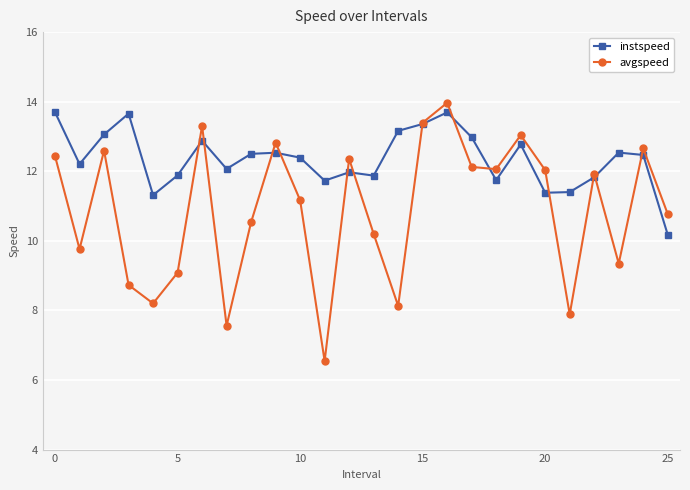

Rank the series by their average value, from lowest to highest.

avgspeed, instspeed